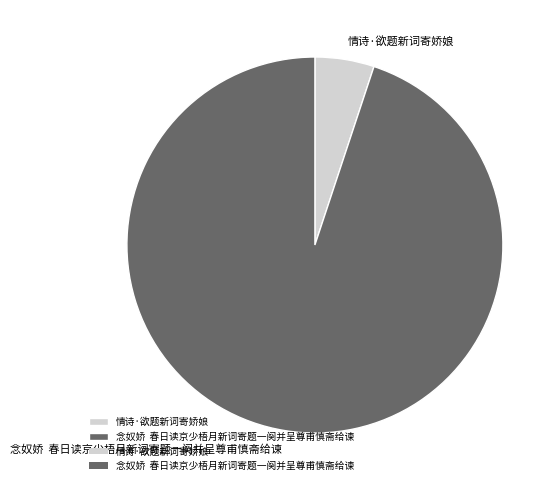

Is it true that 念奴娇 春日读京少梧月新词寄题一阕并呈尊甫慎斋给谏 is 95% of the pie?

True